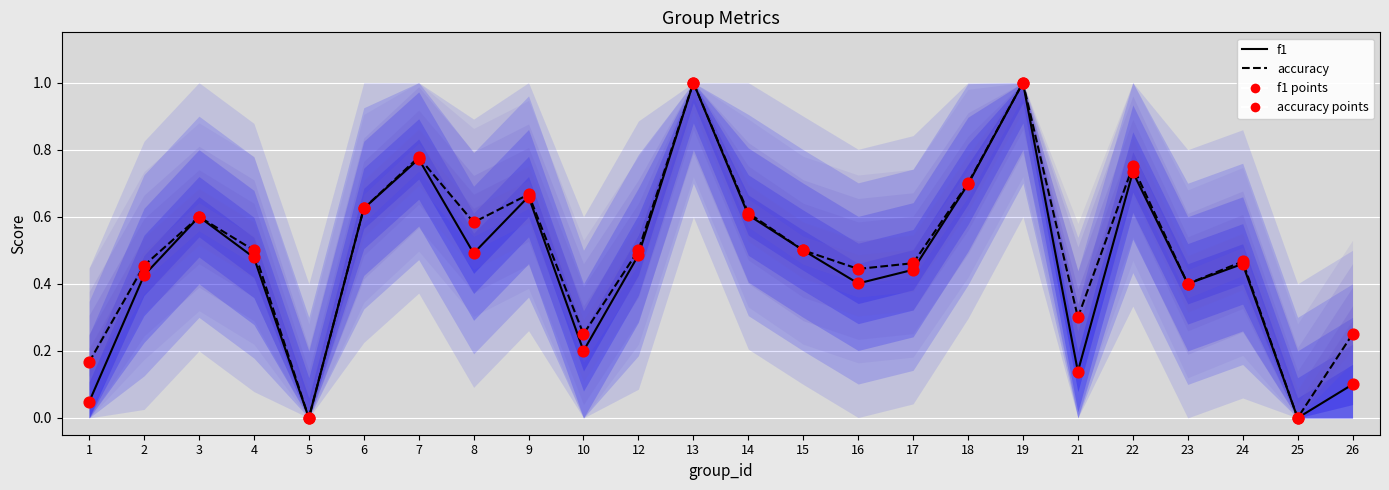

Which series reaches the maximum Y coordinate?

f1